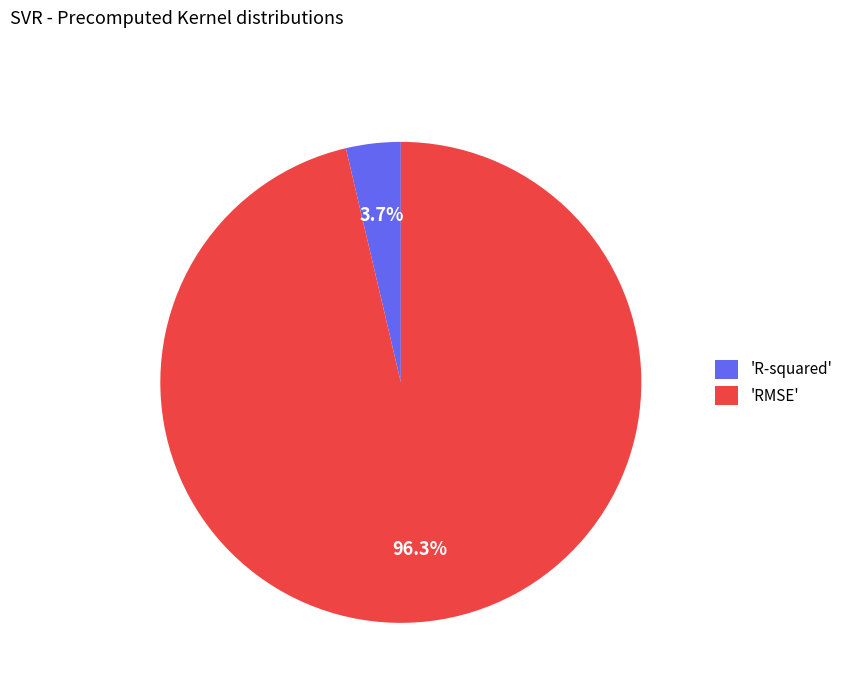

Do 'RMSE' and 'R-squared' together represent more than half of the pie?

Yes